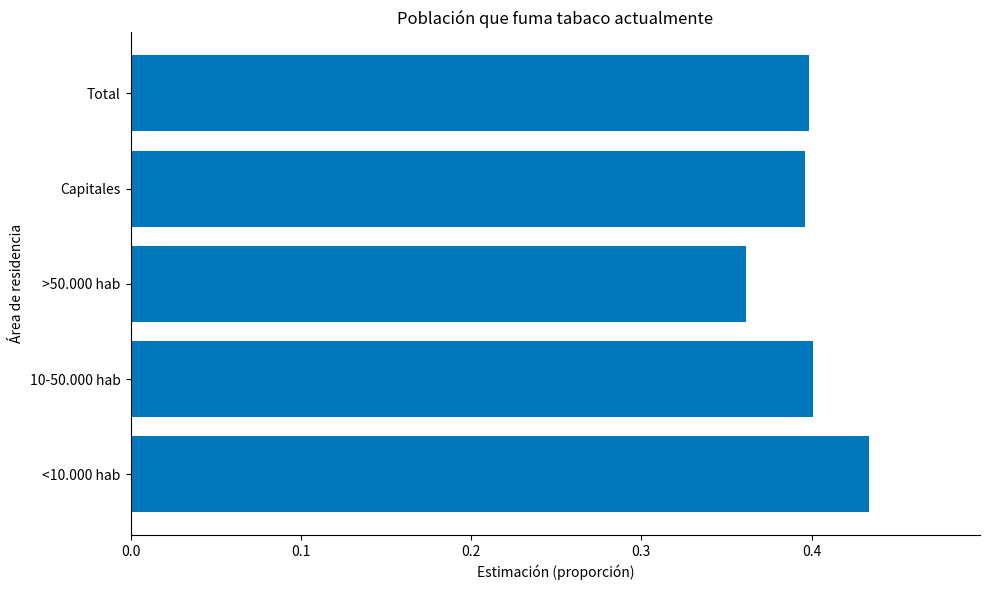

Where is the data nearest to the value 0?

>50.000 hab